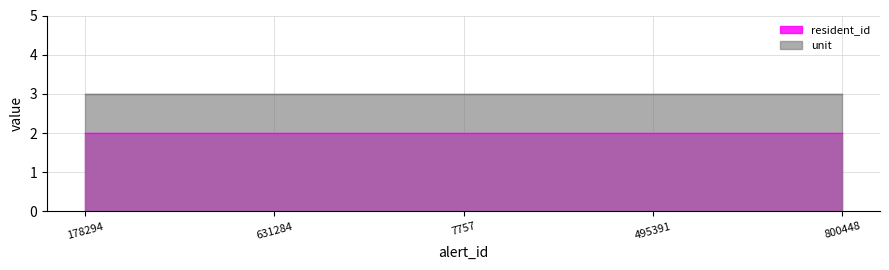

Read the resident_id value at 631284.

2